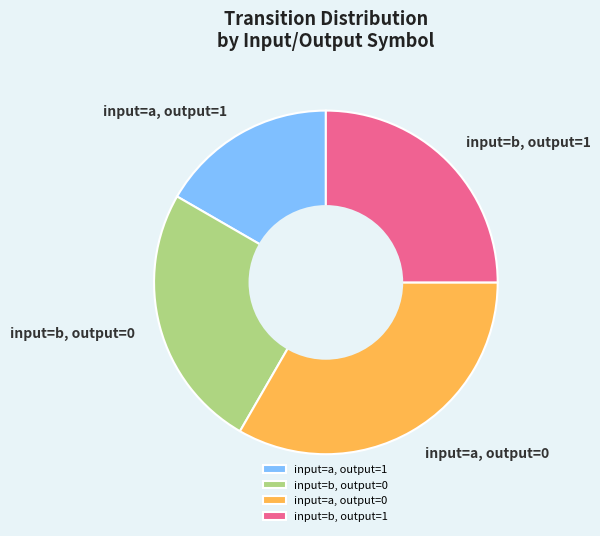

Combined, do input=a, output=0 and input=b, output=1 account for over 50%?

Yes